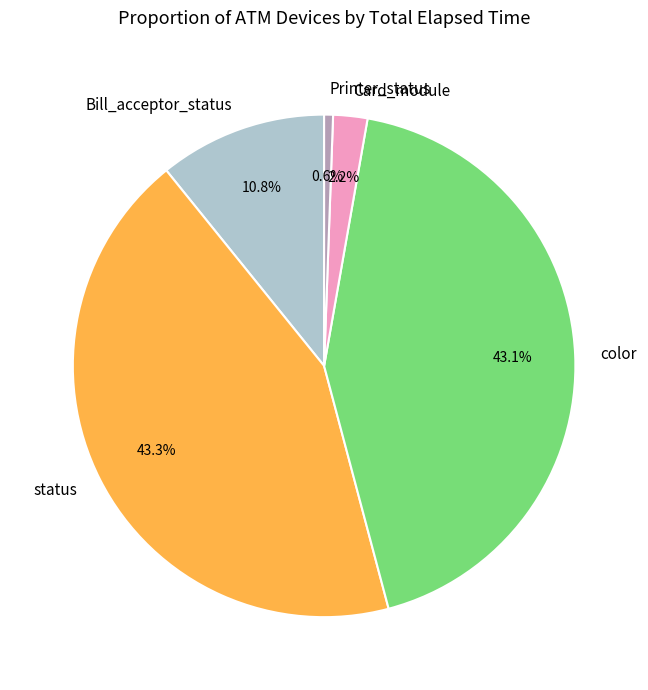

What portion of the pie excludes Card_module?

97.8%